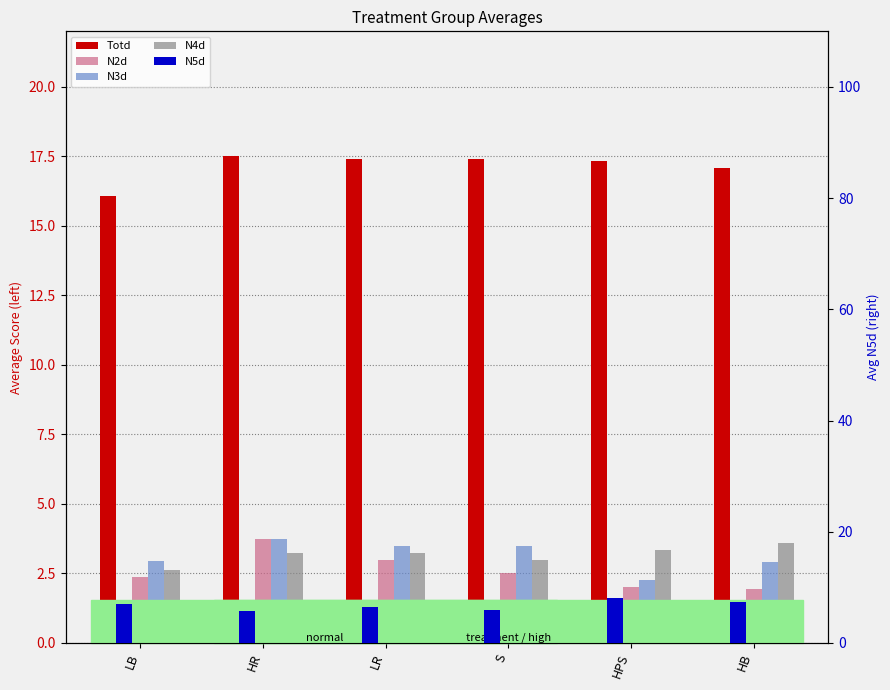

Rank the series at HPS from highest to lowest value.

Totd, N5d, N4d, N3d, N2d